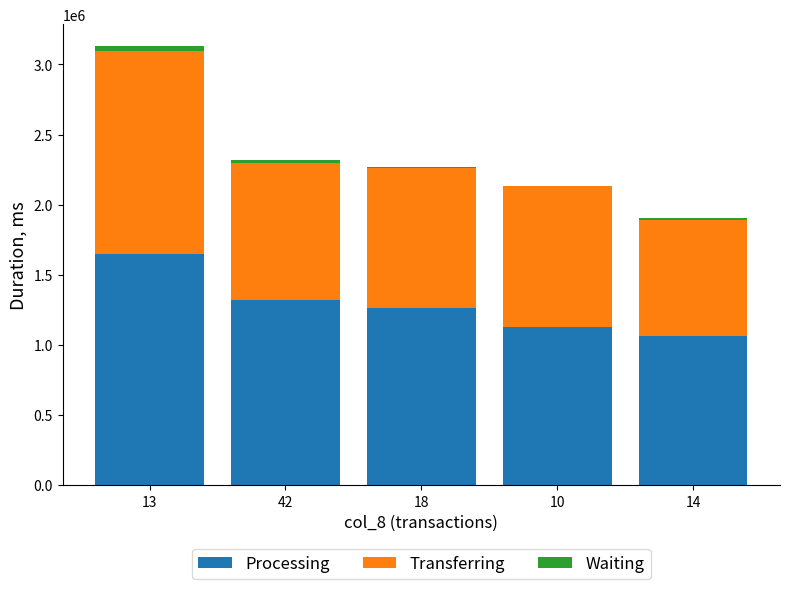

What is the highest value of the Processing series?

1650370